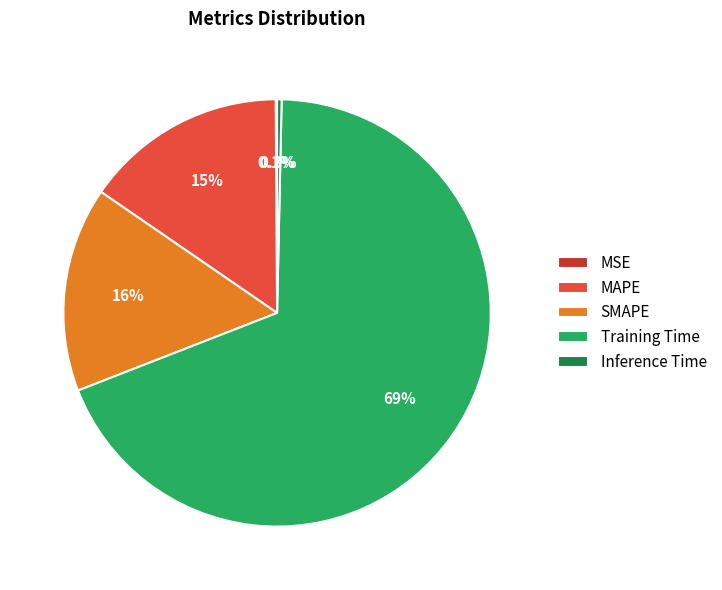

Is Training Time the majority of the pie?

Yes